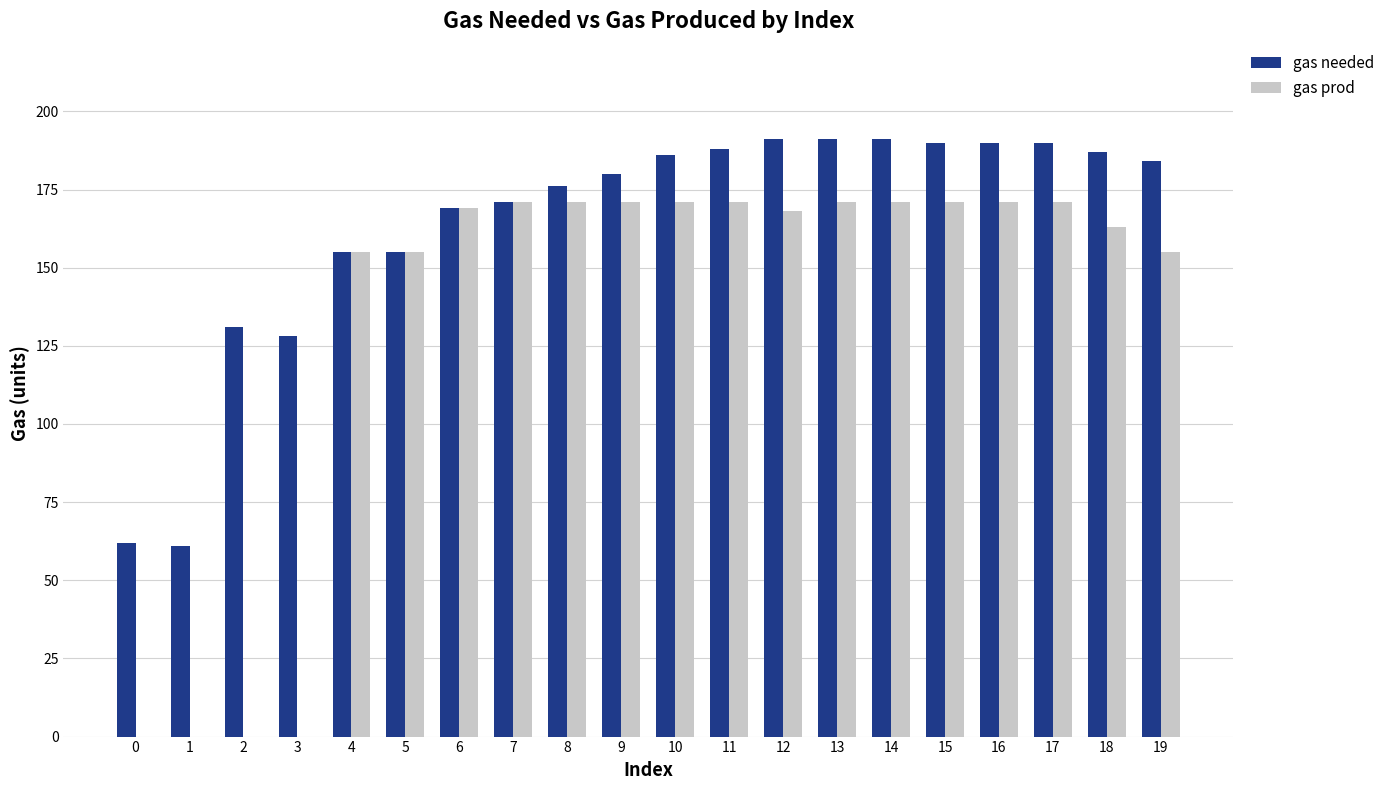

What is the sum of all gas needed values?

3276